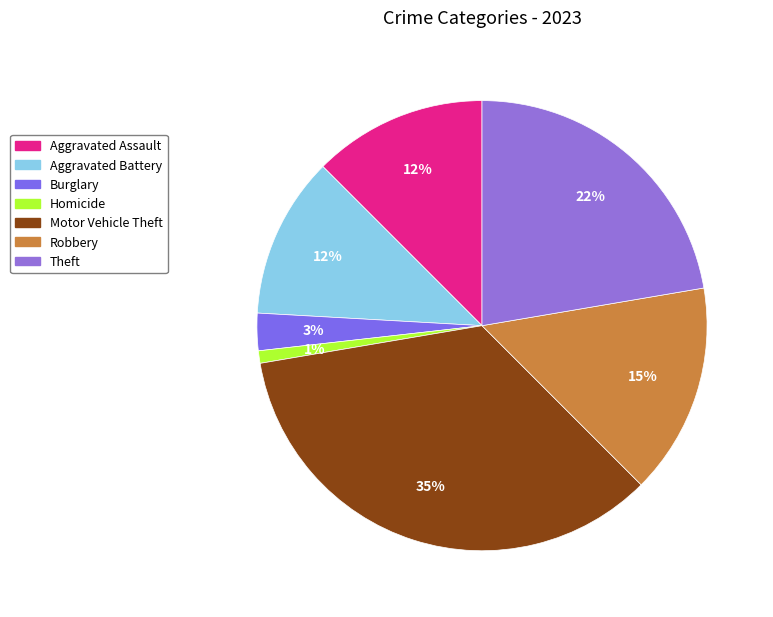

Which has a higher value, Robbery or Theft?

Theft